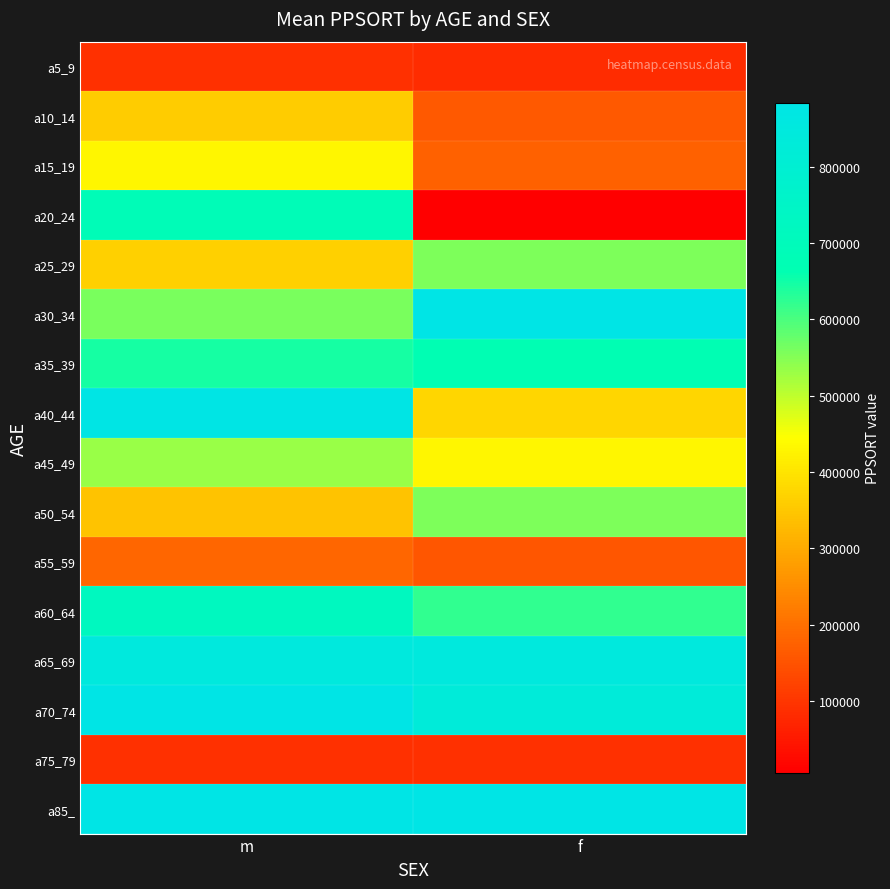

Count the number of categories in the chart.

2